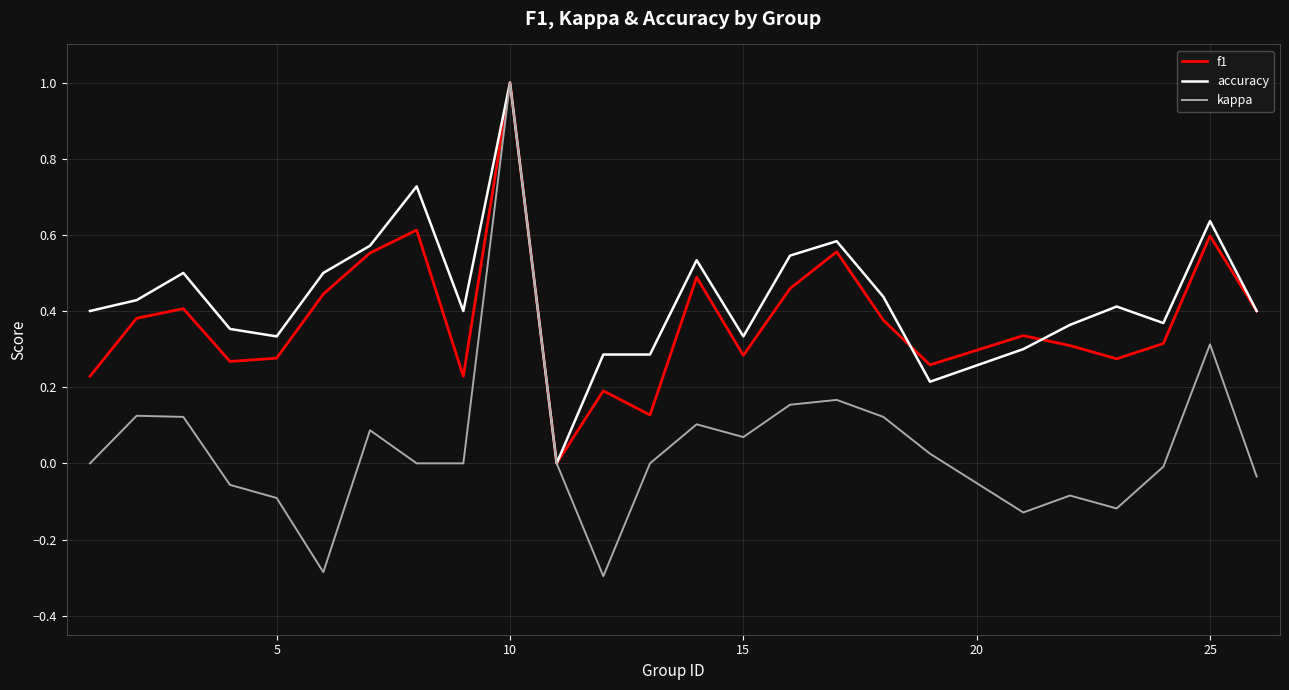

Which series has the widest spread of values?

kappa